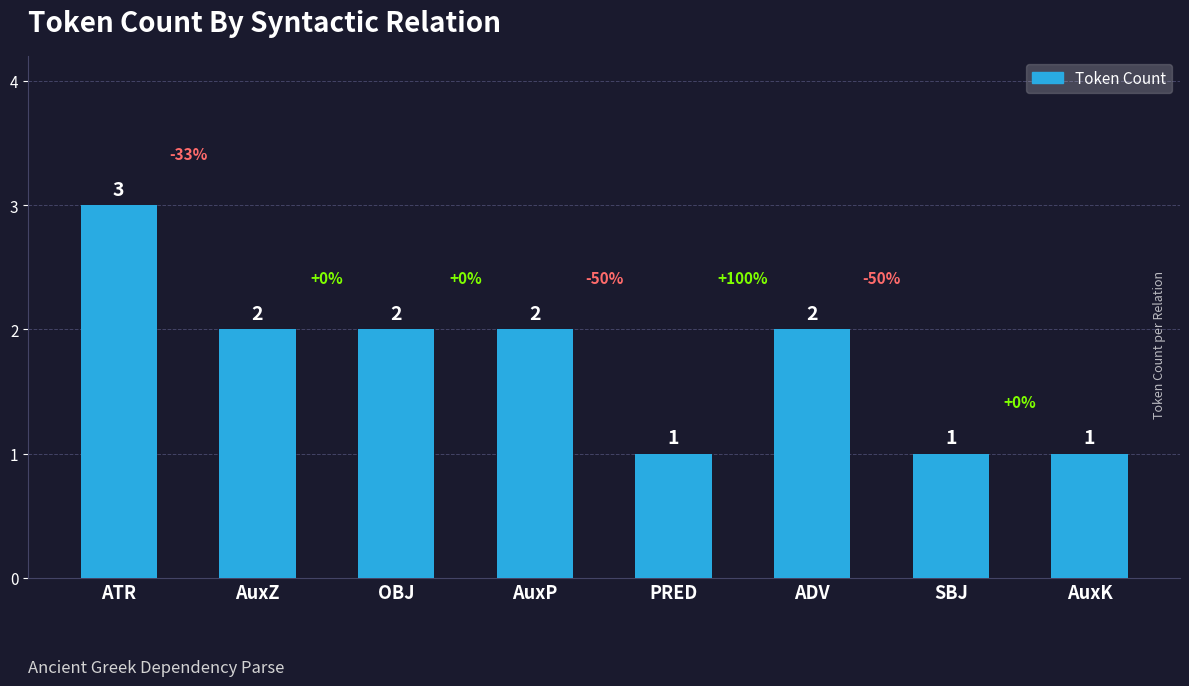

What is the label of the 3rd bar from the right?

ADV